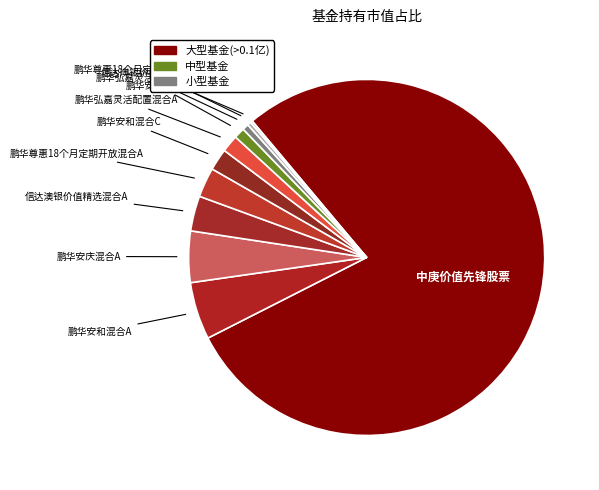

Rank the categories by value from highest to lowest.

中庚价值先锋股票, 鹏华安和混合A, 鹏华安庆混合A, 信达澳银价值精选混合A, 鹏华尊惠18个月定期开放混合A, 鹏华安和混合C, 鹏华弘嘉灵活配置混合A, 鹏华安庆混合C, 鹏华弘嘉灵活配置混合C, 信达澳银价值精选混合C, 鹏华尊惠18个月定期开放混合C